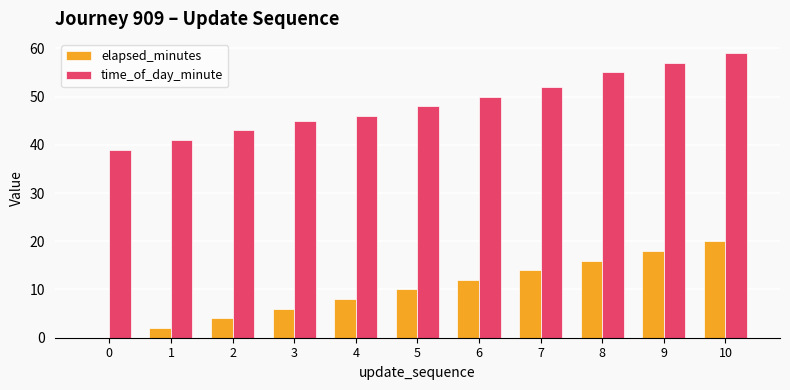

The value of elapsed_minutes at 5 is 10. True or false?

True